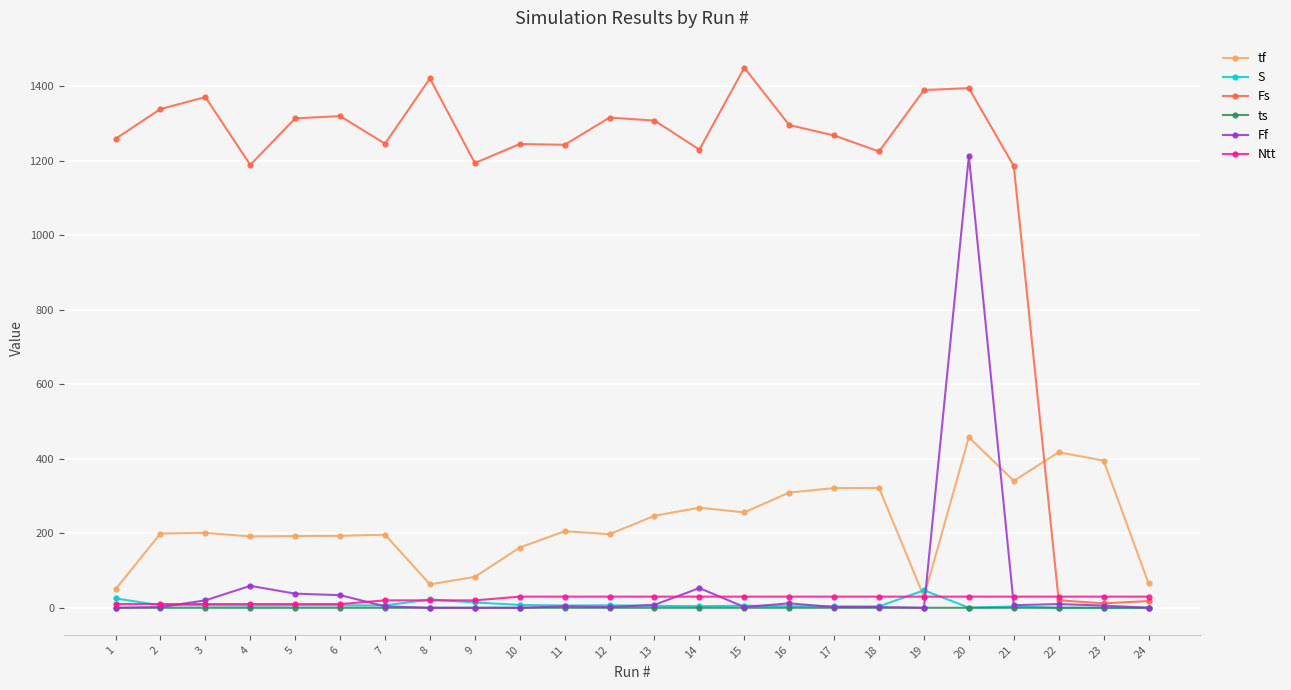

What is the difference between the maximum and second lowest values in the S series?

46.9